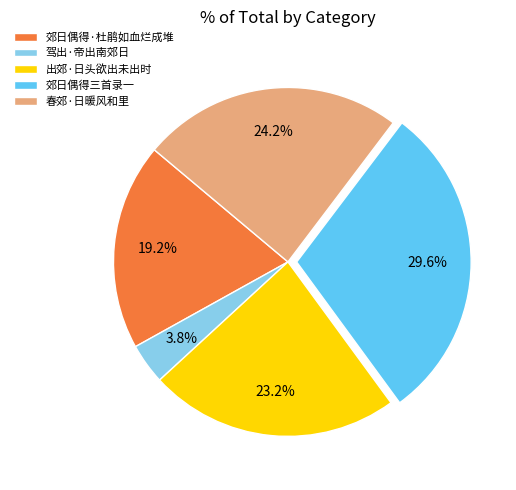

Is it true that 郊日偶得·杜鹃如血烂成堆 is 30% of the pie?

False